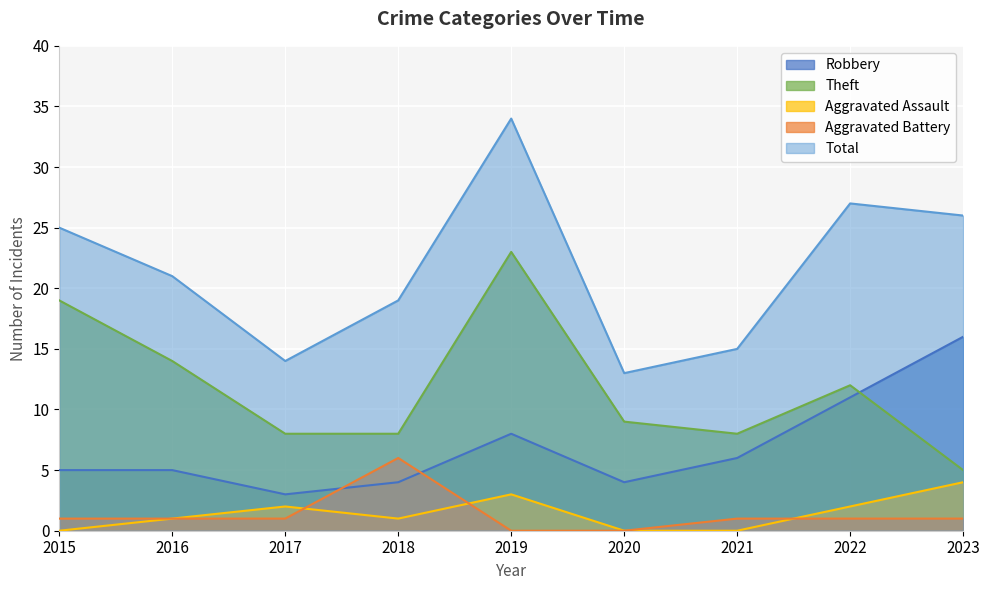

True or false: Aggravated Battery has more than 2 interior local peaks.

False